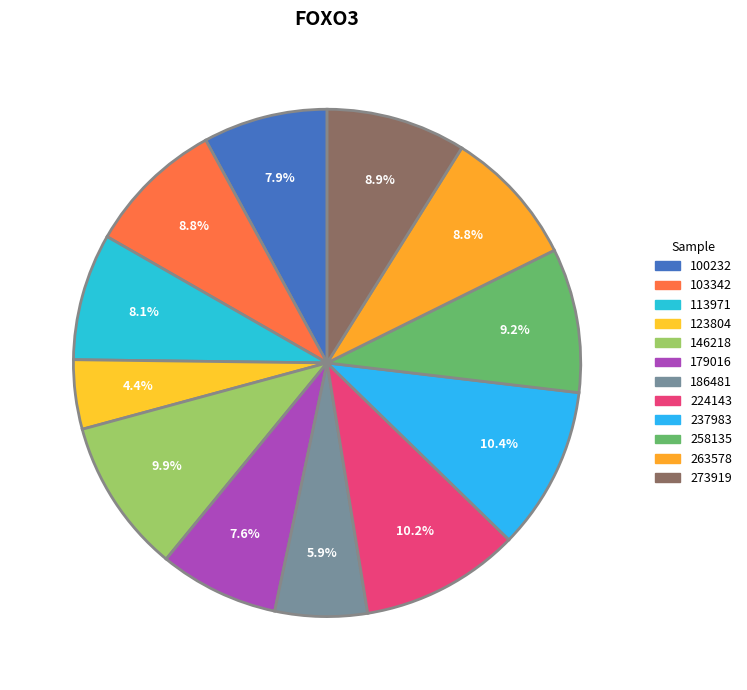

How many slices are in this pie chart?

12